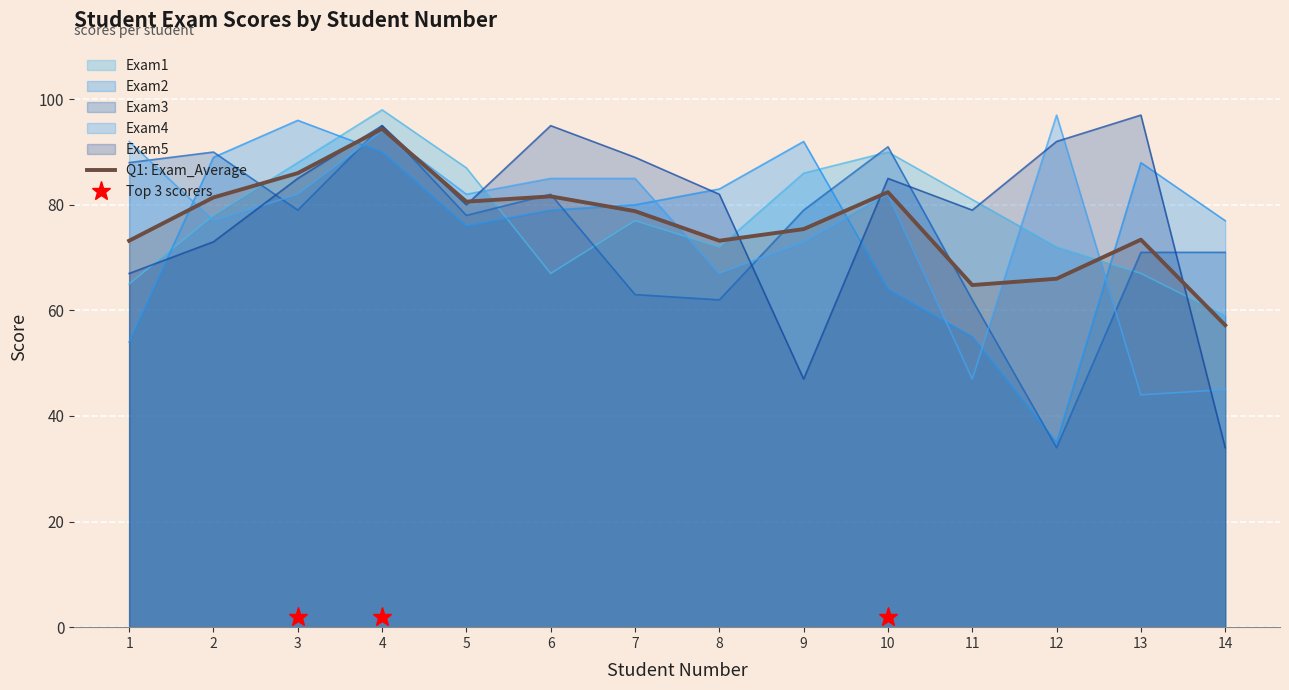

List the labels in order of value, smallest first.

14, 11, 12, 1, 8, 13, 9, 7, 5, 2, 6, 10, 3, 4